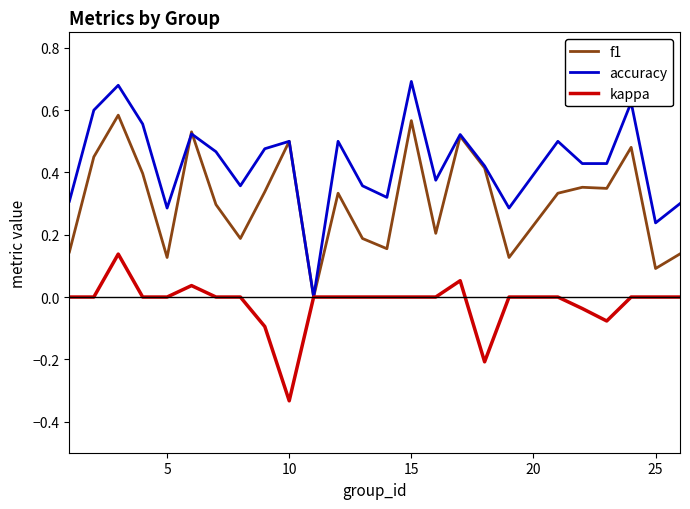

Which series has the largest range (max minus min)?

accuracy